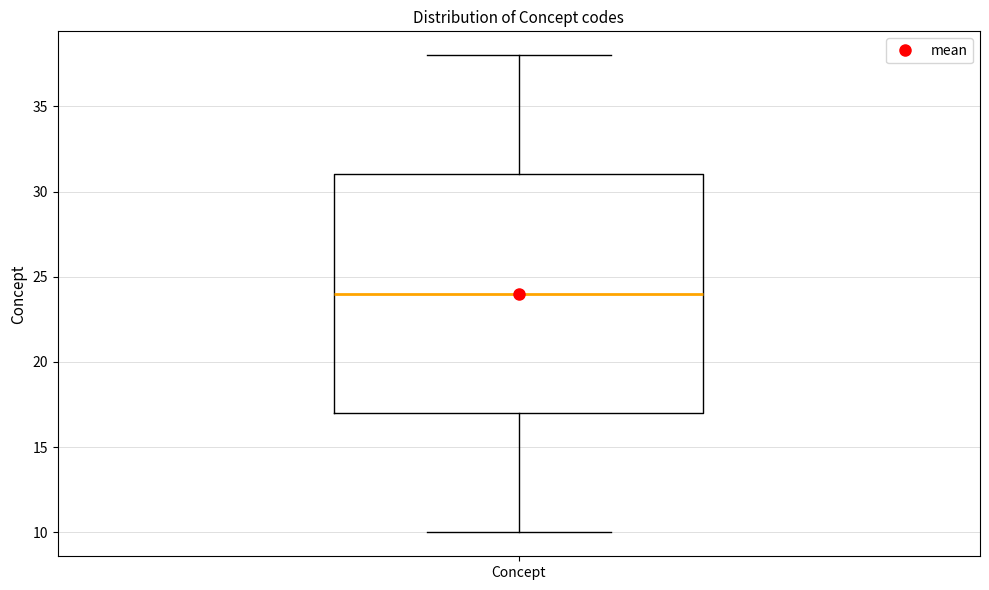

Where does the lower whisker of the box for Concept end on the y-axis? The values are not printed on the chart, so give them approximately, as read against the axis.

10